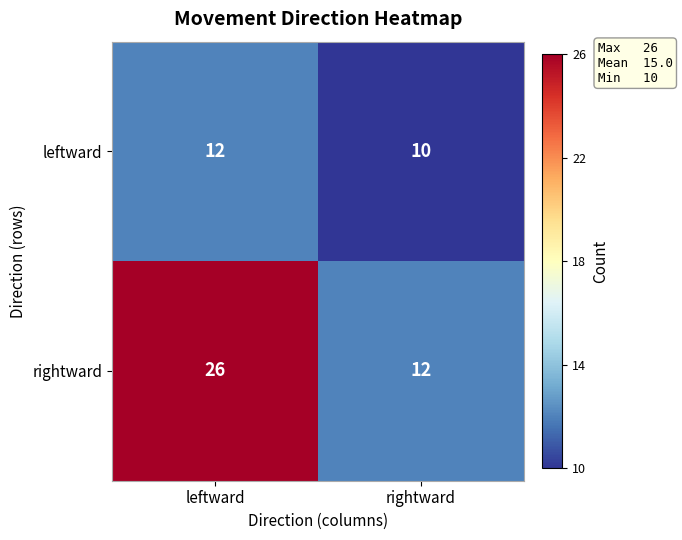

Rank the categories by rightward value from highest to lowest.

leftward, rightward